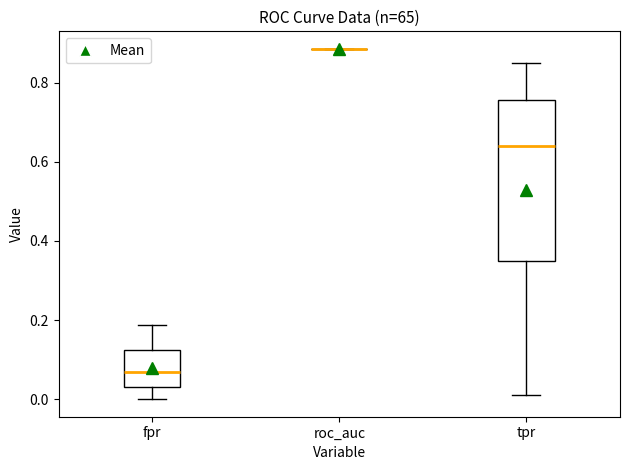

Reading left to right, read every box against the y-axis: the position of its median line, the range the box covers, and the ends of its whiskers. The values are not printed on the chart, so give them approximately, as read against the axis.

fpr: median 0.06, box 0.04 to 0.12, whiskers 0.00 to 0.18
roc_auc: box collapsed to a line at 0.88, whiskers 0.88 to 0.88
tpr: median 0.64, box 0.34 to 0.76, whiskers 0.02 to 0.84